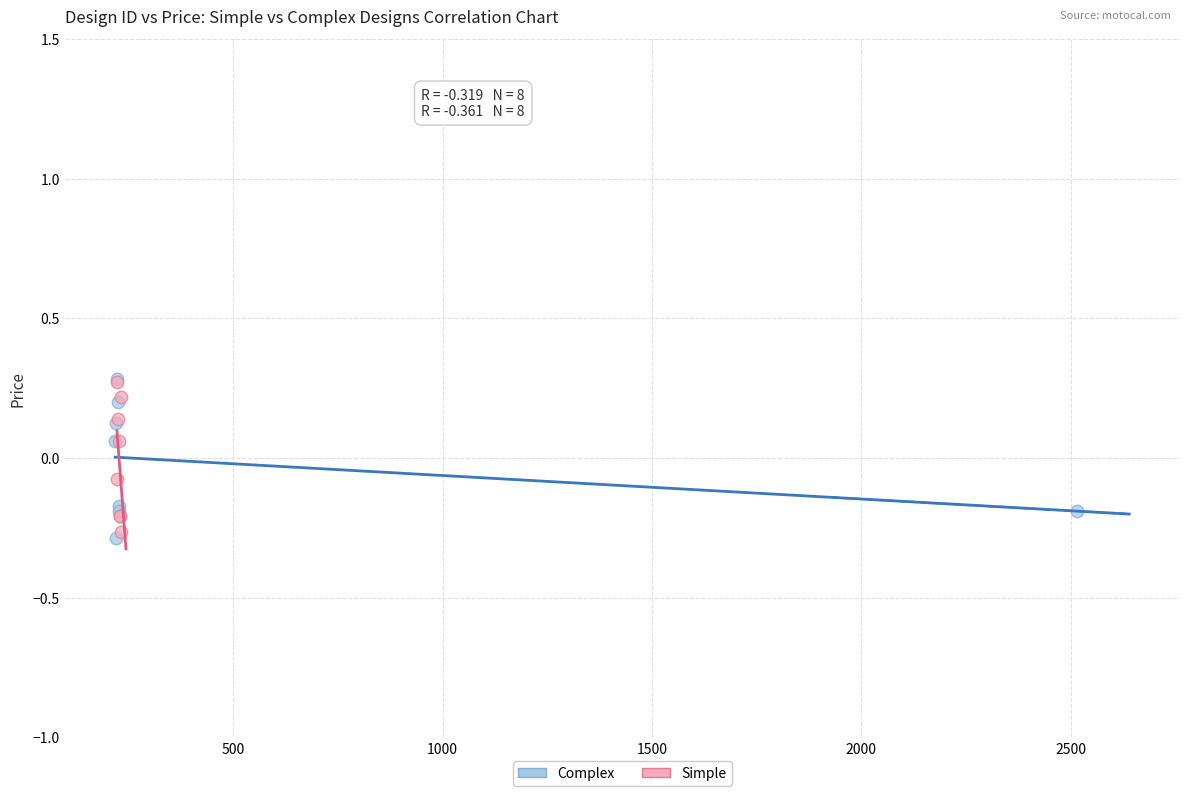

Which series has the largest Y range (max minus min)?

Complex